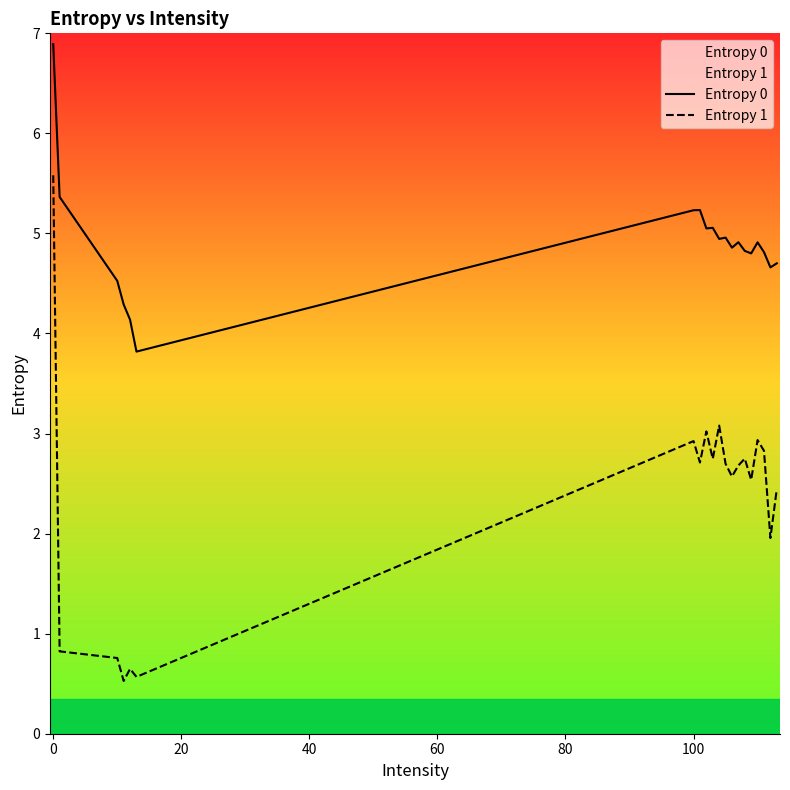

True or false: Entropy 0 and Entropy 1 intersect in this chart.

False